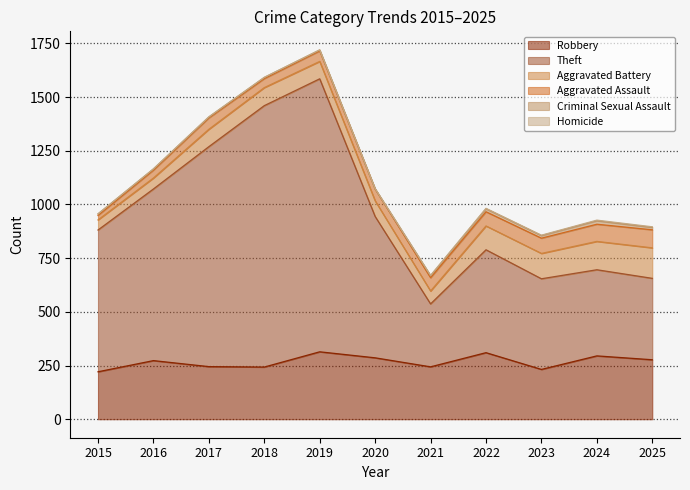

Which has a higher value, 2016 or 2021?

2016